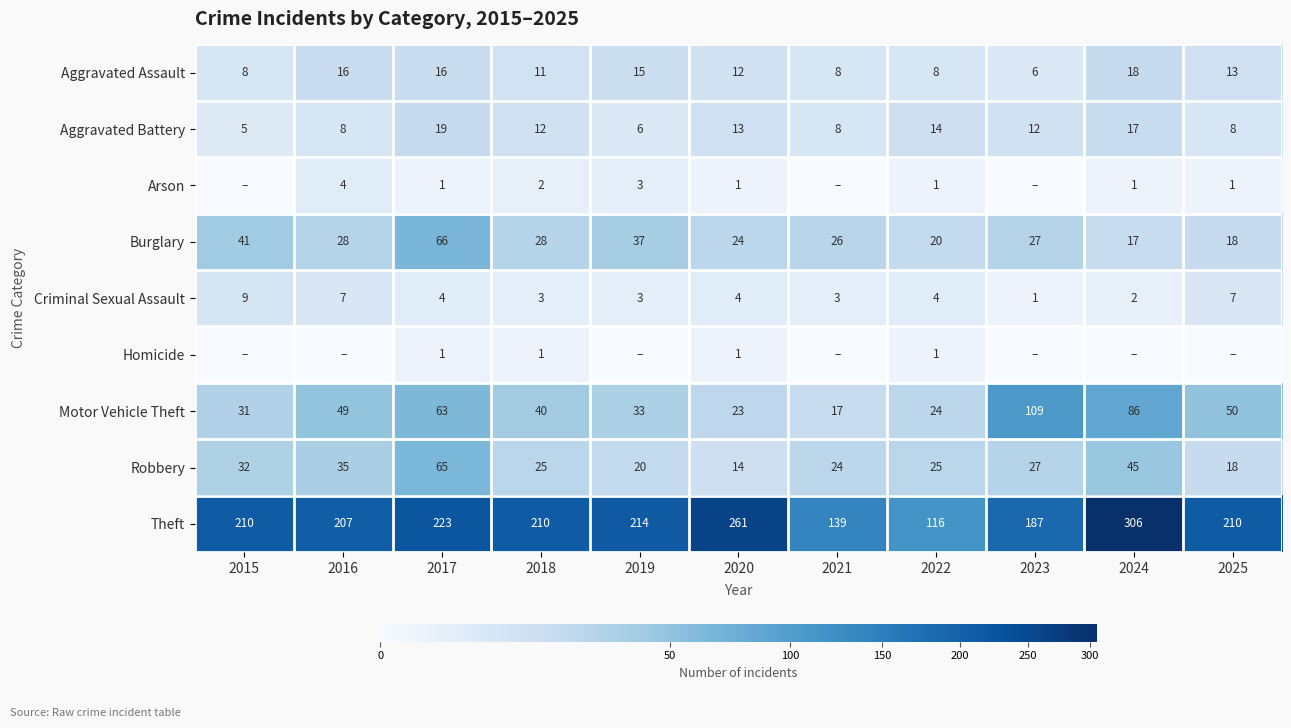

What value does the Aggravated Assault series have at 2020, to the nearest 10?

10